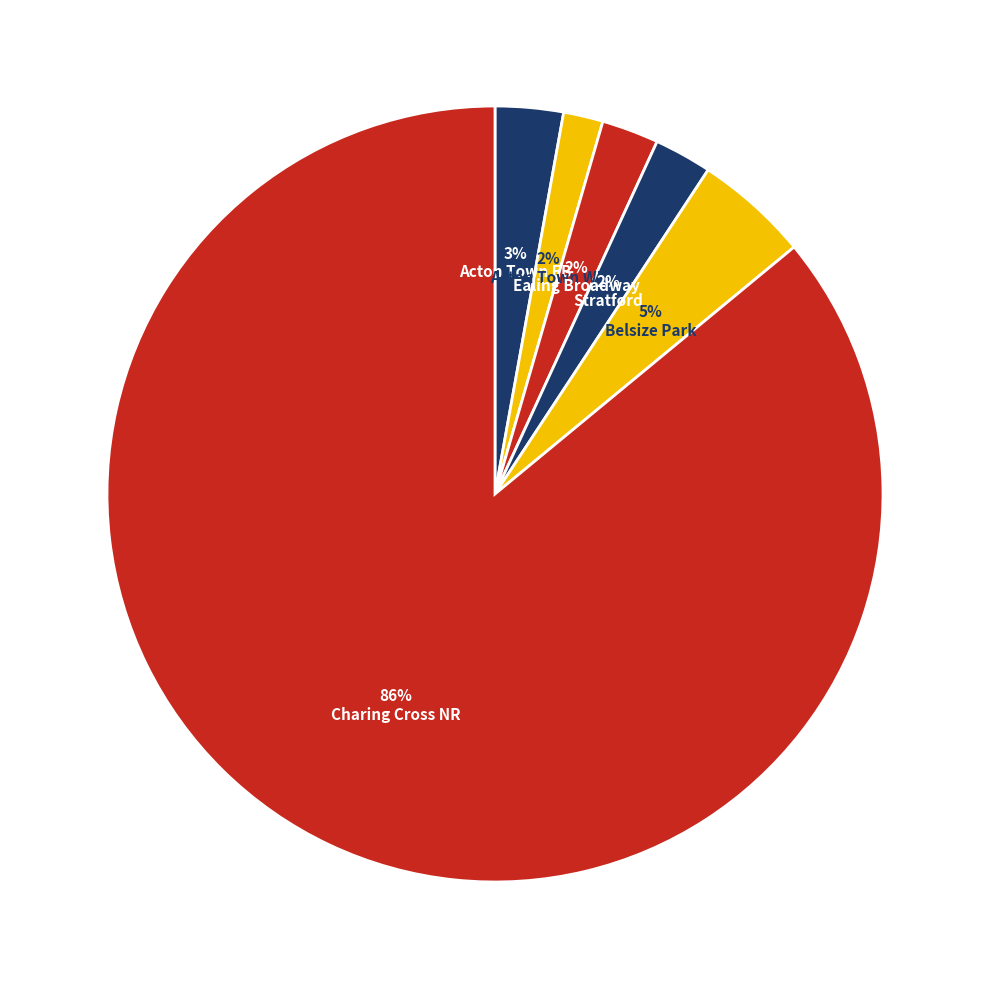

To the nearest percent, what percentage of the pie is Stratford?

2%